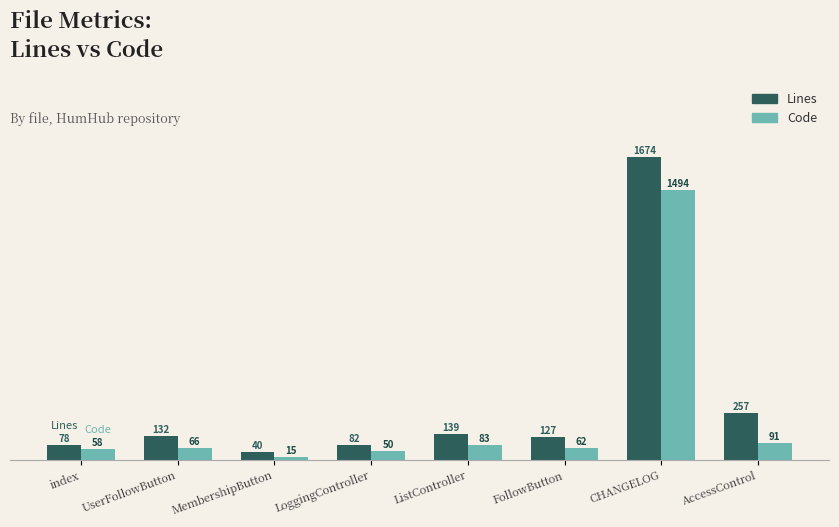

What is the spread (max minus min) of values at UserFollowButton?

66